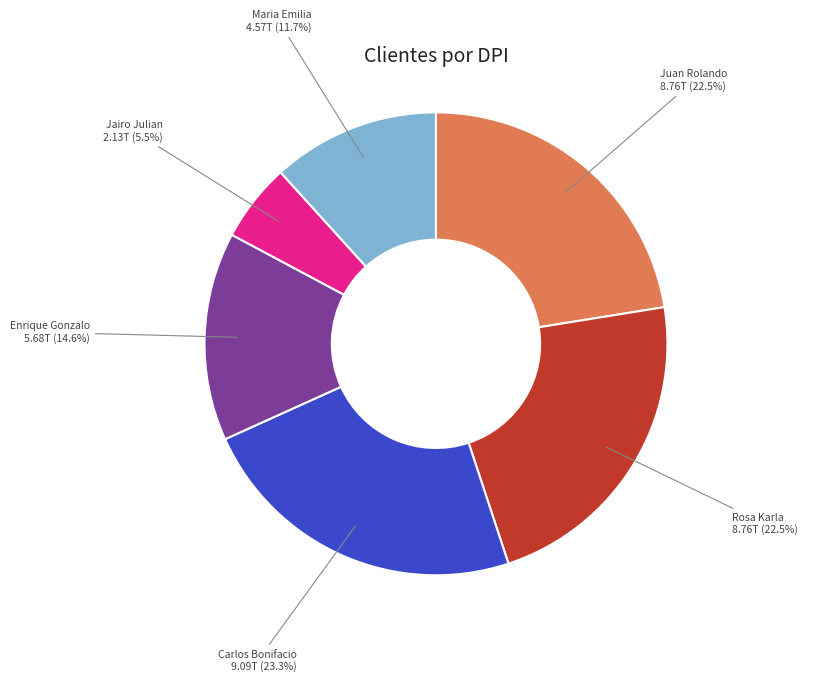

Do Rosa Karla and Enrique Gonzalo together represent more than half of the pie?

No